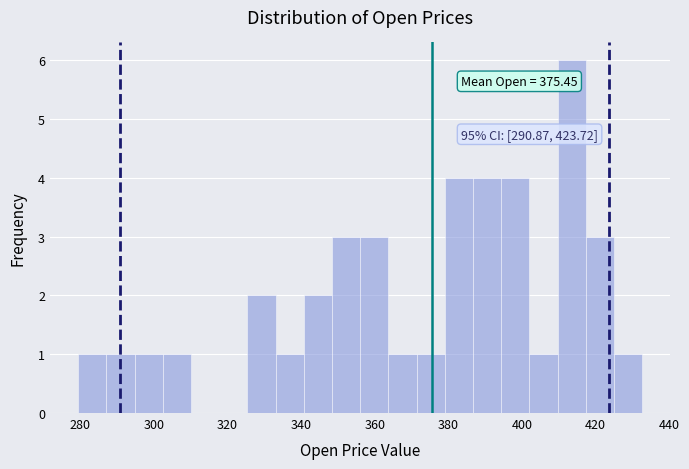

Around what value on the x-axis is the tallest bar? Give the approximate position of its centre, as read against the axis.

414